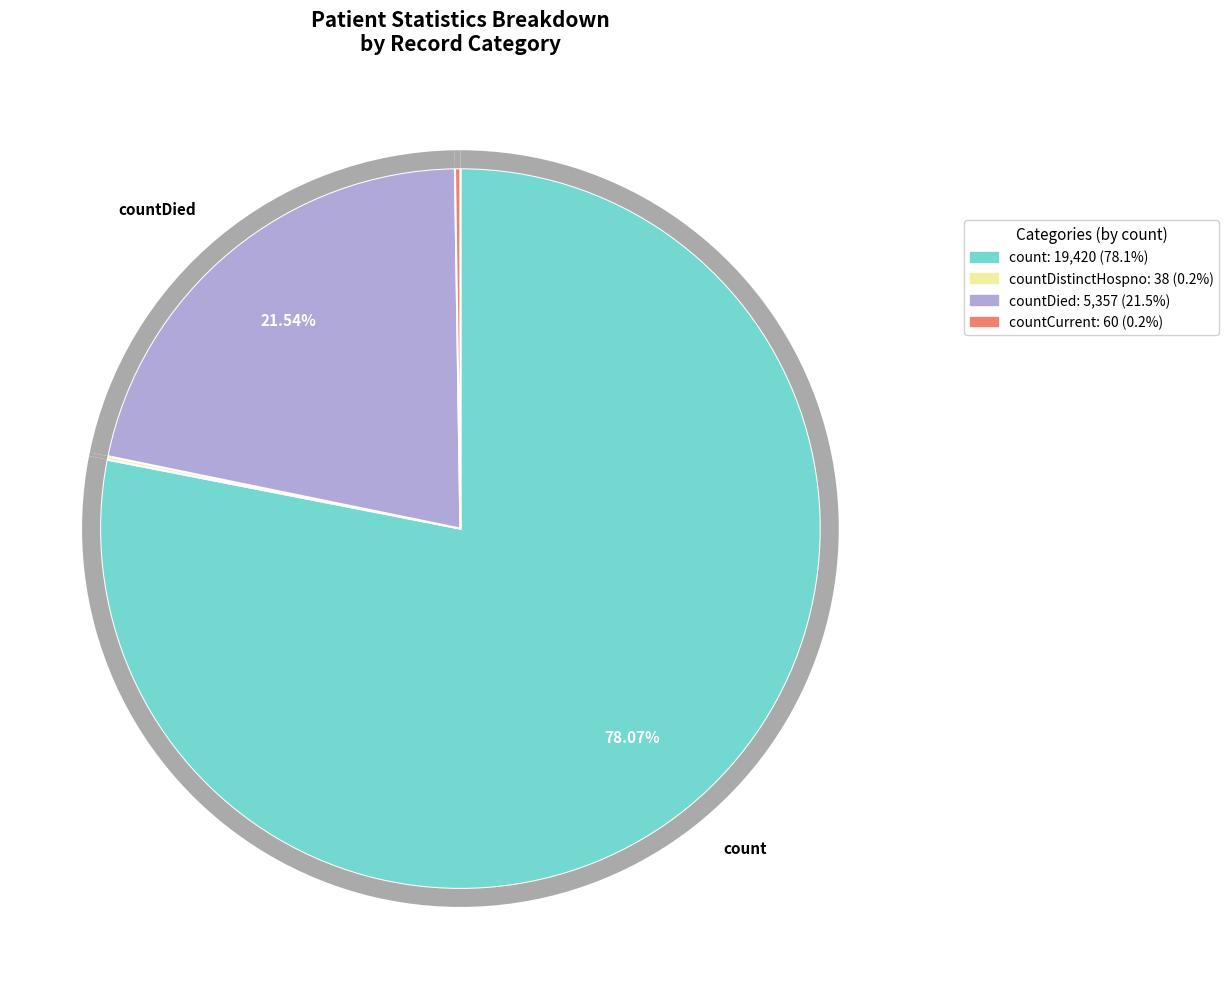

Which slice represents more than half of the pie?

count